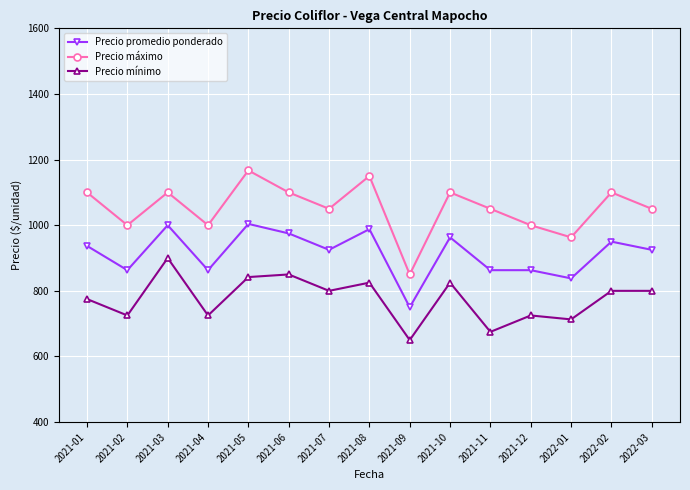

List the series in order of their peak value, lowest first.

Precio mínimo, Precio promedio ponderado, Precio máximo